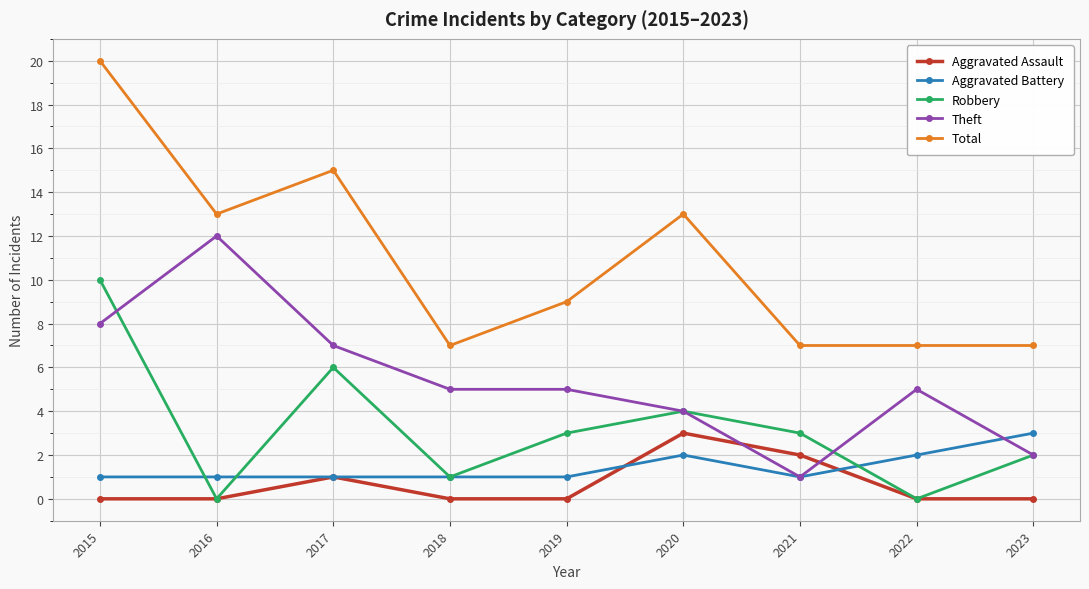

Which category has the highest value in the Aggravated Battery series?

2023